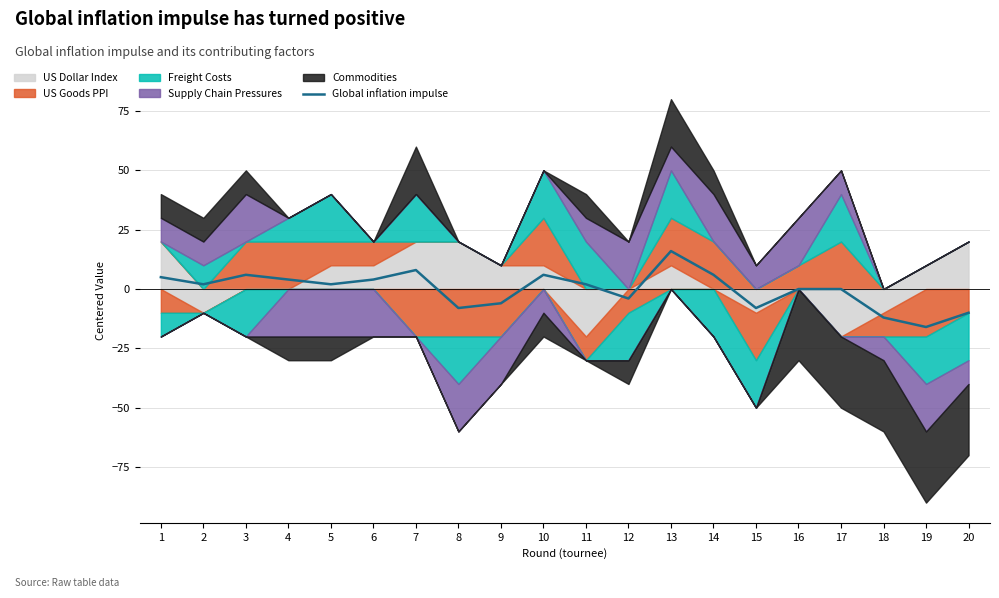

Where is the data nearest to the value 0?

16